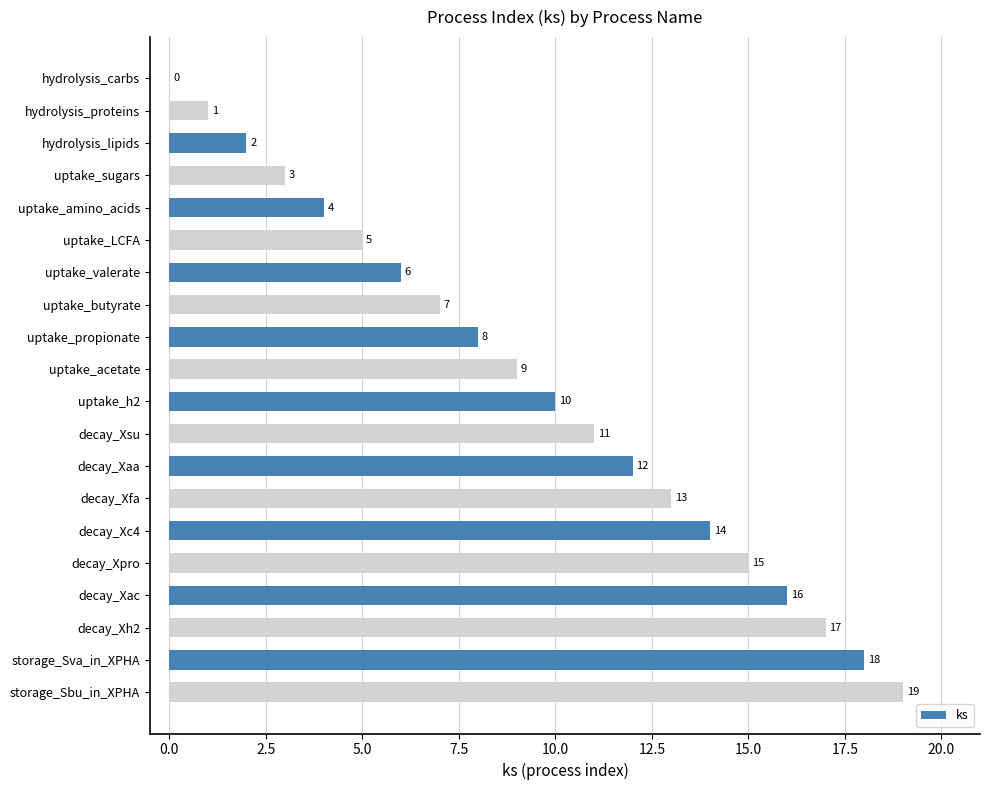

Count the number of categories in the chart.

20